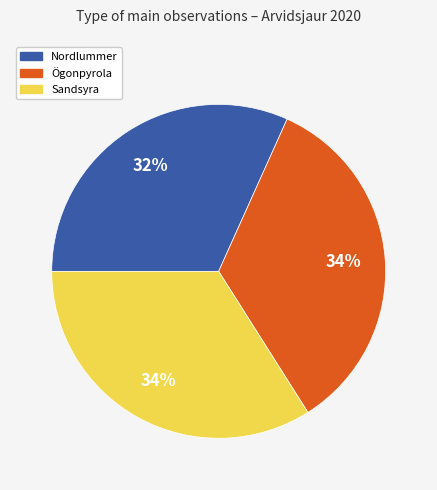

What is the ratio of the value at Nordlummer to the value at Sandsyra?

0.9